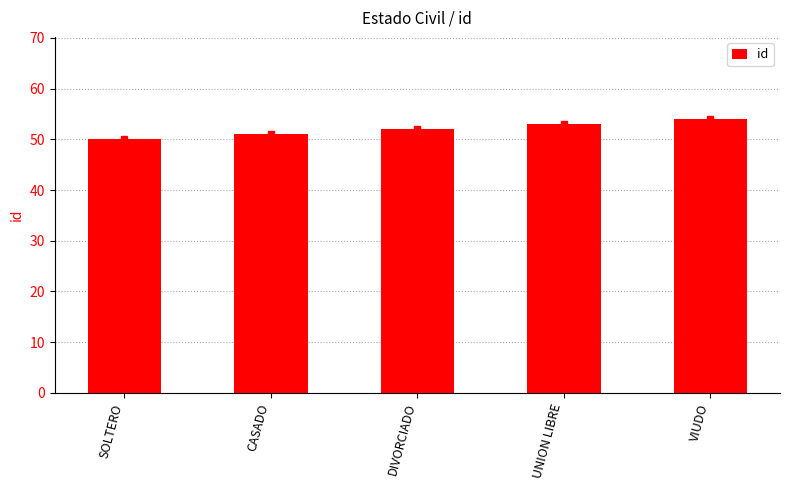

What position from the left is DIVORCIADO?

3